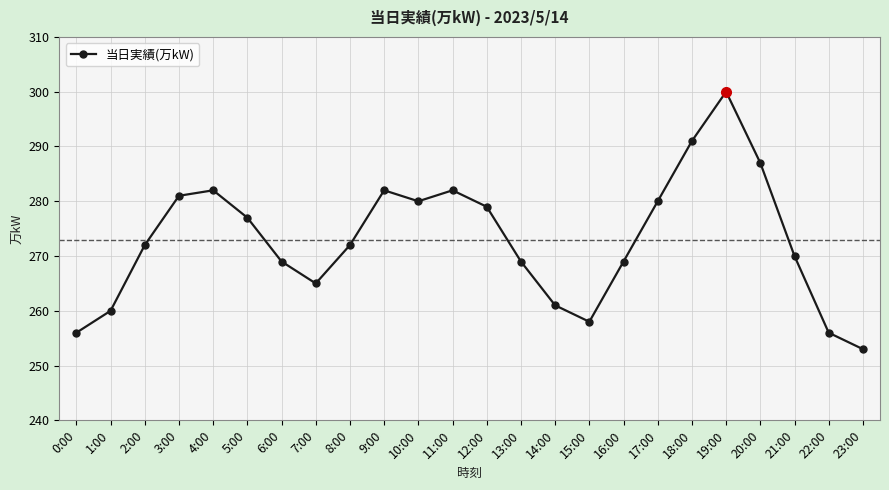

What is the approximate value at 23:00?

253